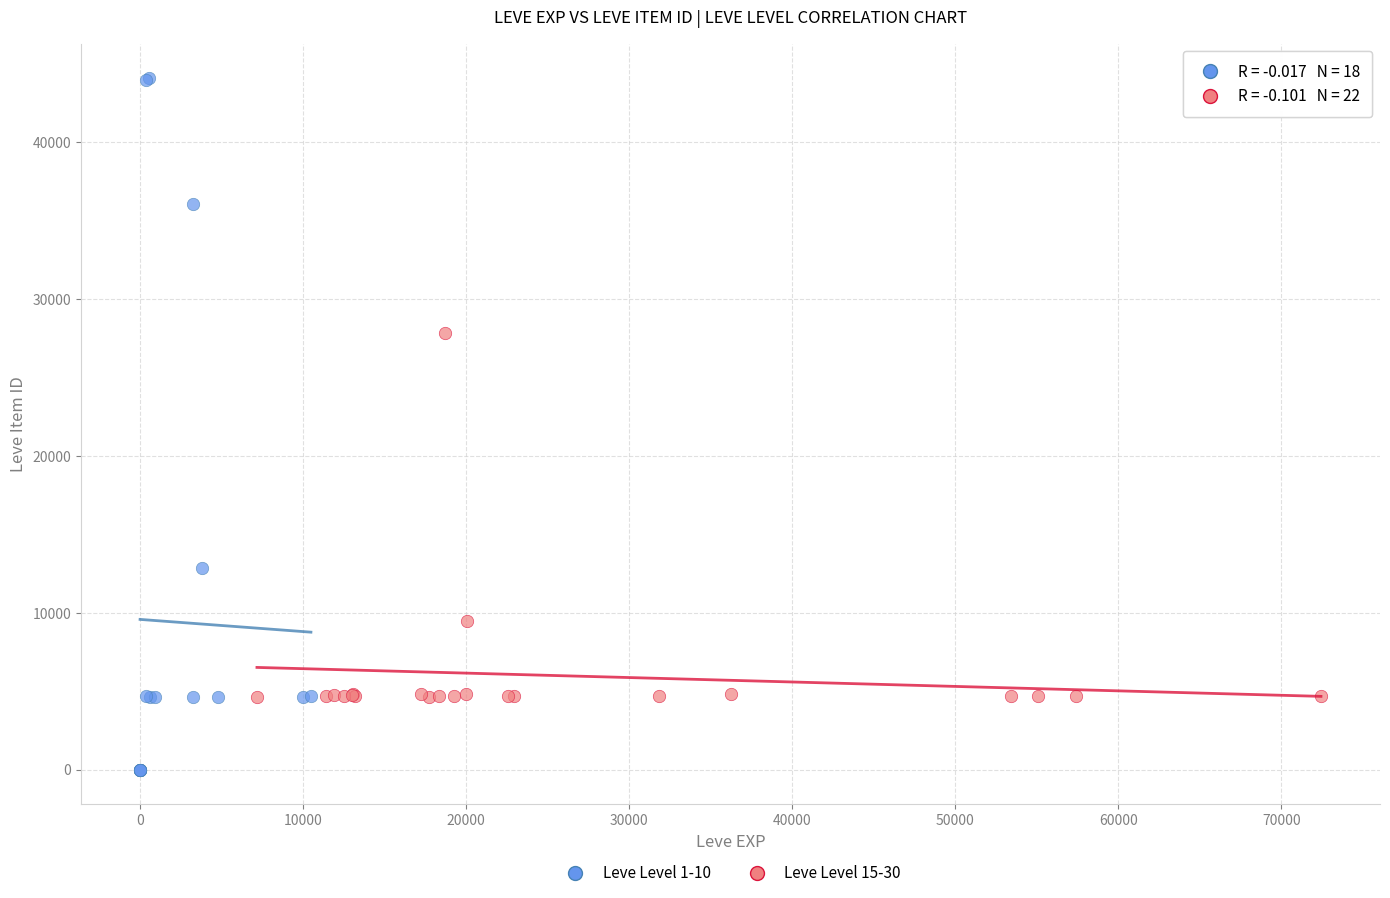

Which series has the widest spread of Y values?

Leve Level 1-10